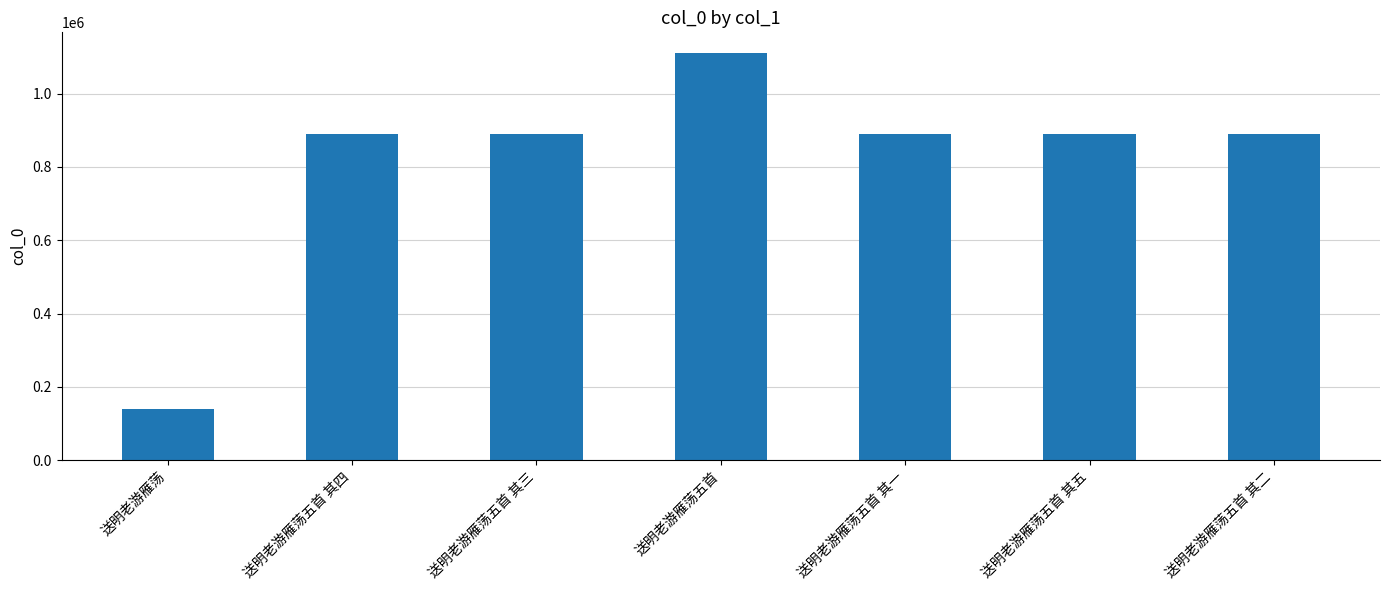

What is the value of the 5th bar from the left?

888802